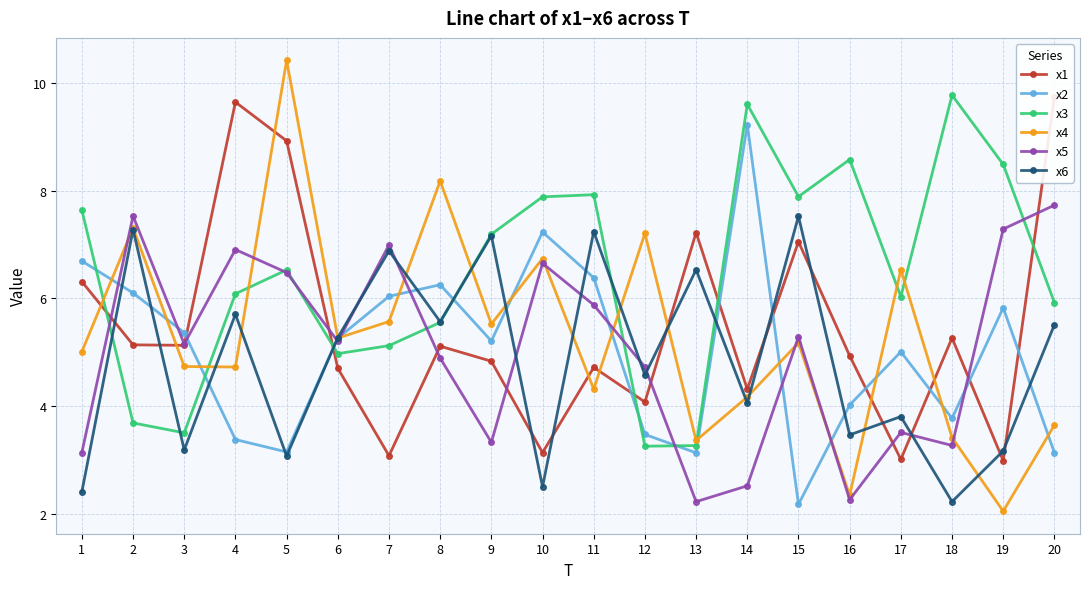

What is the difference between the maximum and minimum values in the x2 series?

7.1